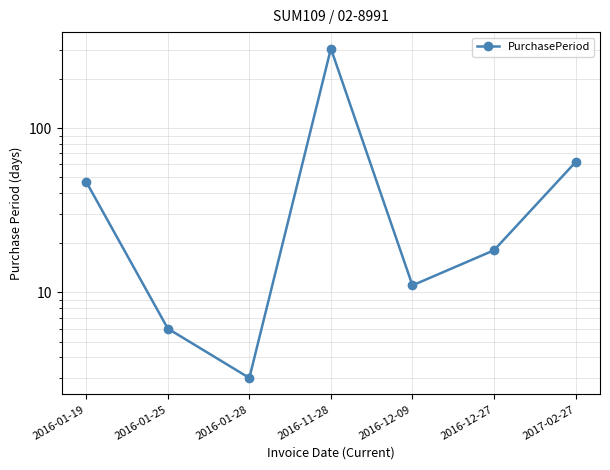

At which label does the data first exceed 18?

2016-01-19